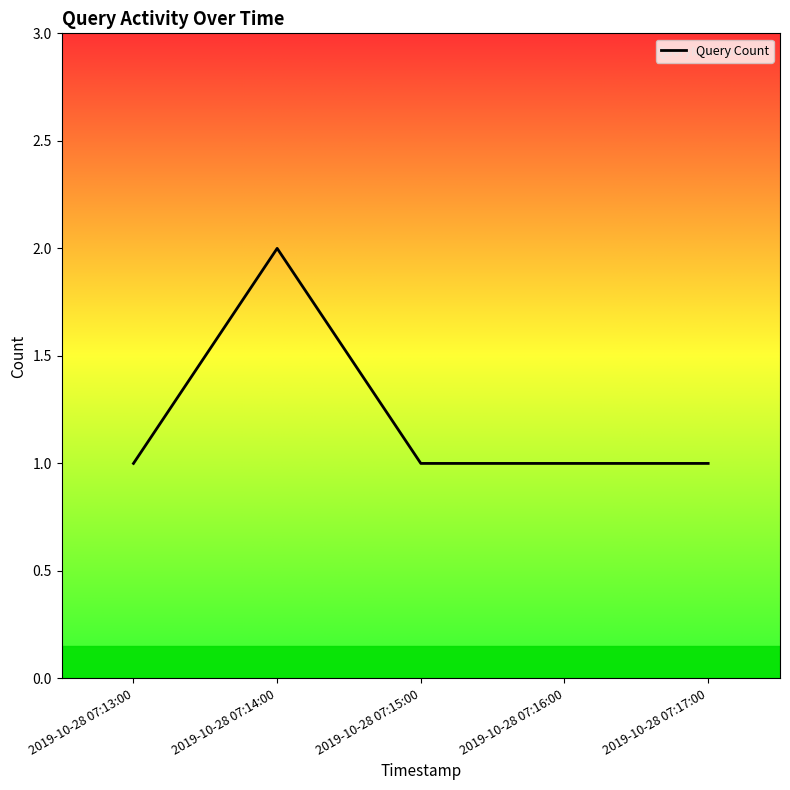

Count the values in the range 1 to 2.

5